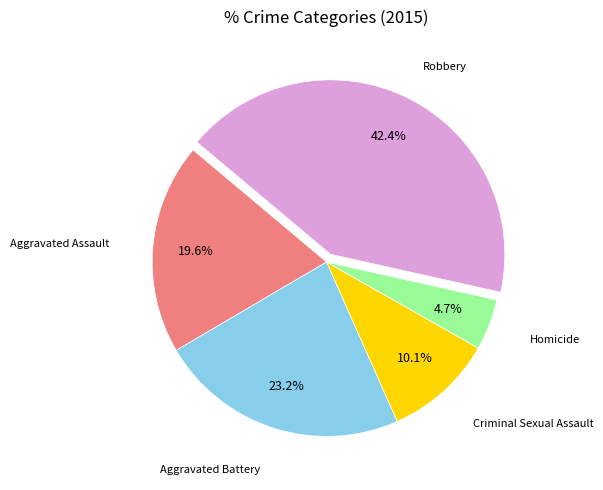

How many segments does this pie chart have?

5